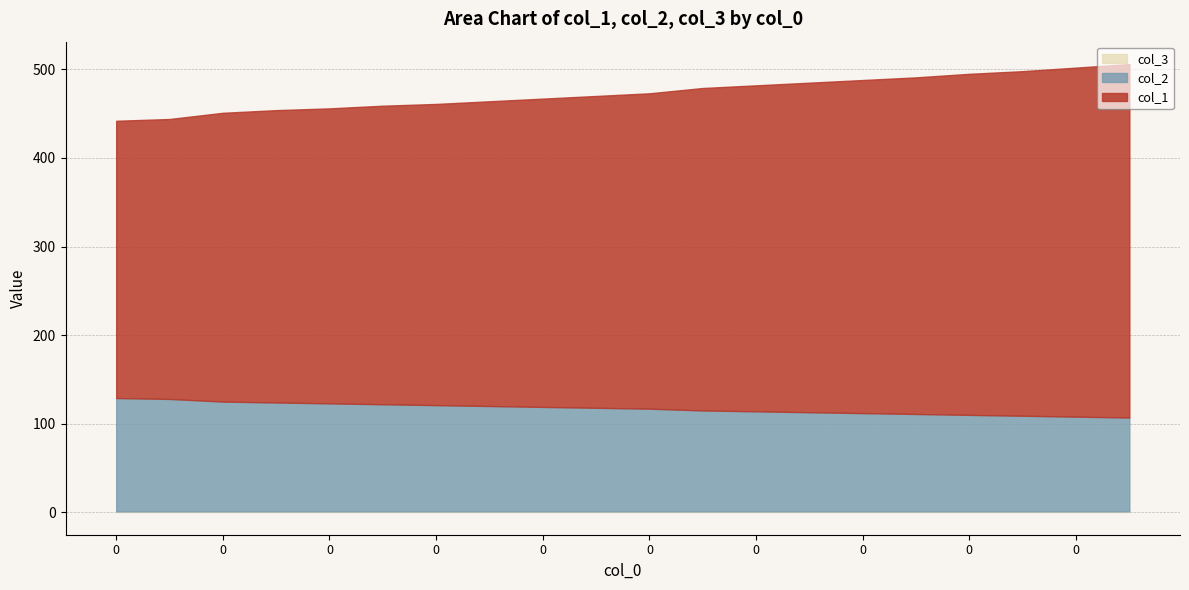

Is it true that col_2 equals 209 at 0?

False